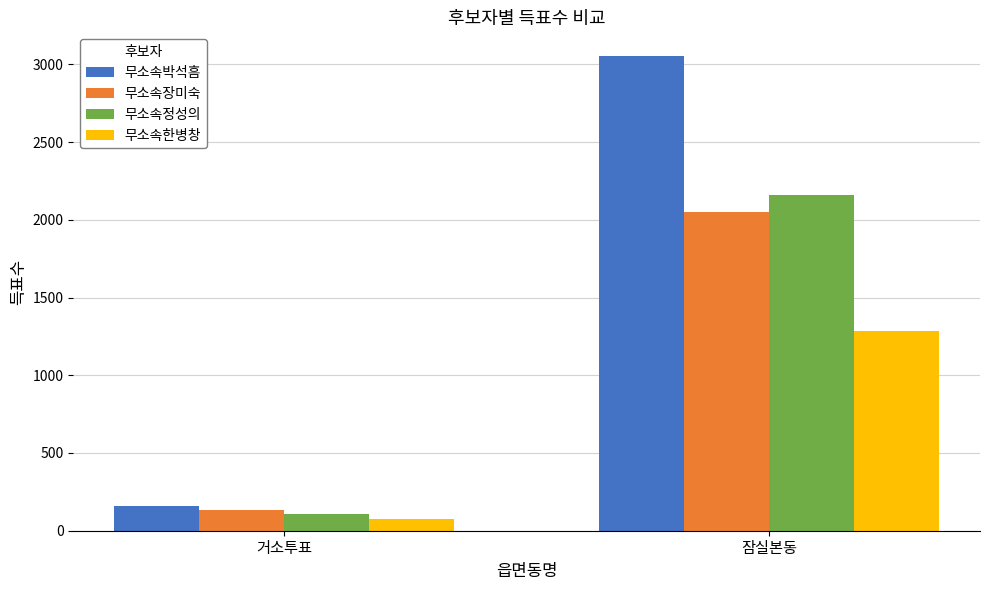

Reading left to right, what are all the values shown in this chart?

무소속박석흠: 162	3053
무소속장미숙: 131	2053
무소속정성의: 108	2160
무소속한병창: 76	1285